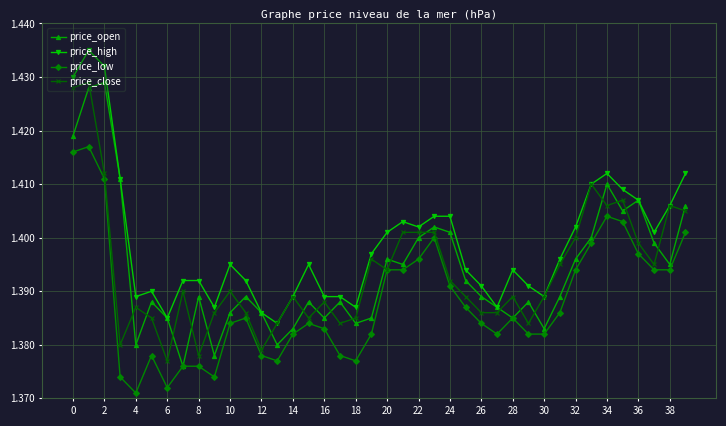

True or false: price_high has more than 1 interior local peaks.

True